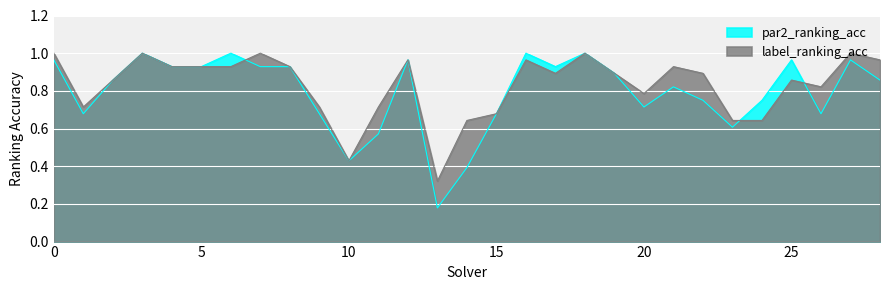

Reading right to left, what are all the values shown in this chart?

par2_ranking_acc: 0.9	1.0	0.7	1.0	0.8	0.6	0.8	0.8	0.7	0.9	1.0	0.9	1.0	0.7	0.4	0.2	1.0	0.6	0.4	0.7	0.9	0.9	1.0	0.9	0.9	1.0	0.9	0.7	1.0
label_ranking_acc: 1.0	1.0	0.8	0.9	0.6	0.6	0.9	0.9	0.8	0.9	1.0	0.9	1.0	0.7	0.6	0.3	1.0	0.7	0.4	0.7	0.9	1.0	0.9	0.9	0.9	1.0	0.9	0.7	1.0